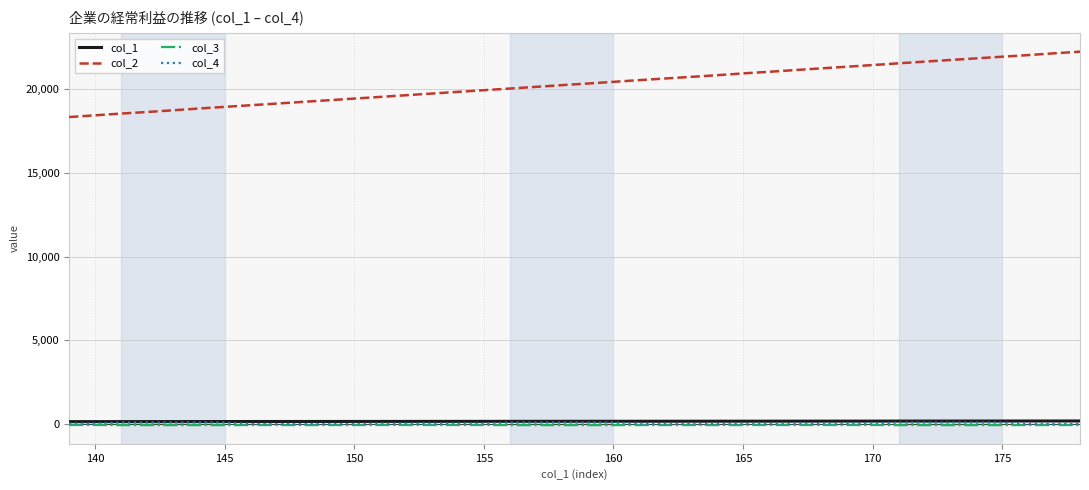

Which series has the widest spread of values?

col_2